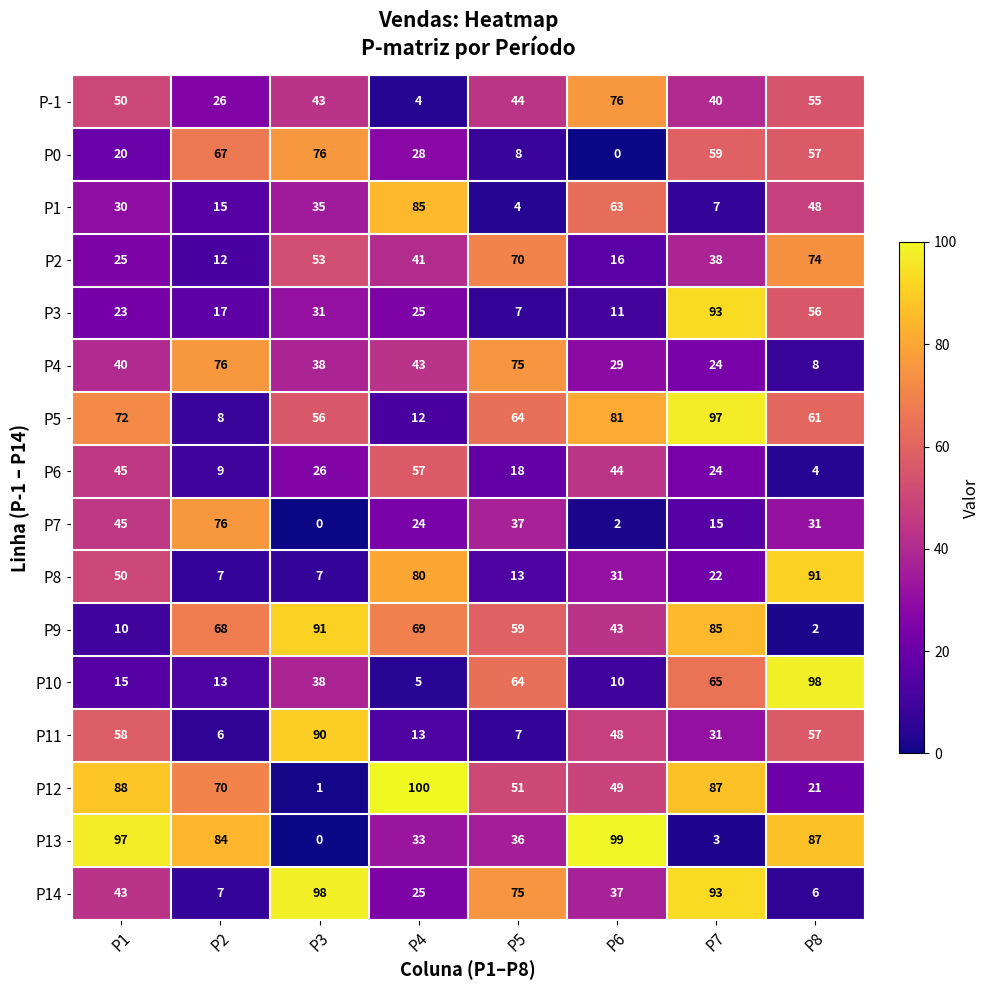

What is the average value of the P12 series?

58